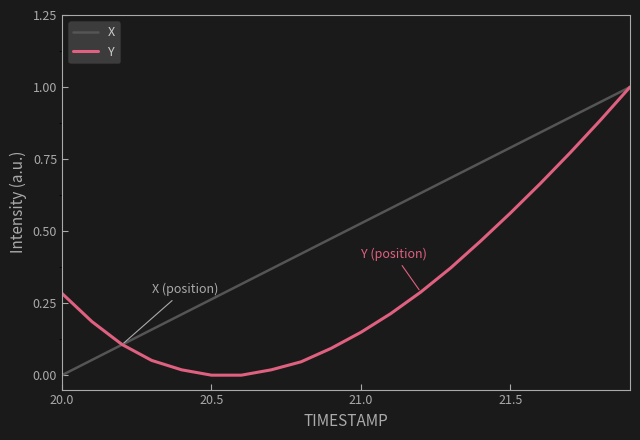

What is the maximum value shown in the chart?

1.0